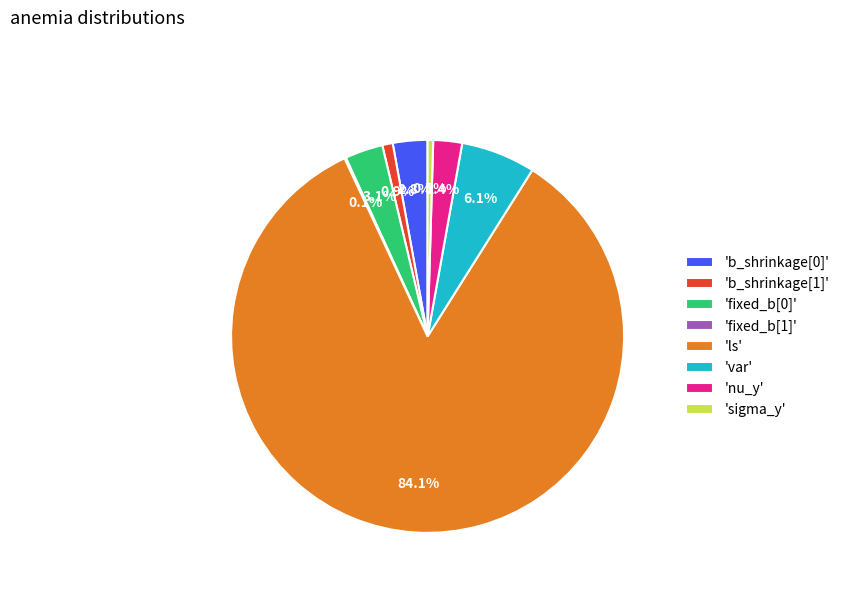

Which category has the biggest portion of the pie?

'ls'